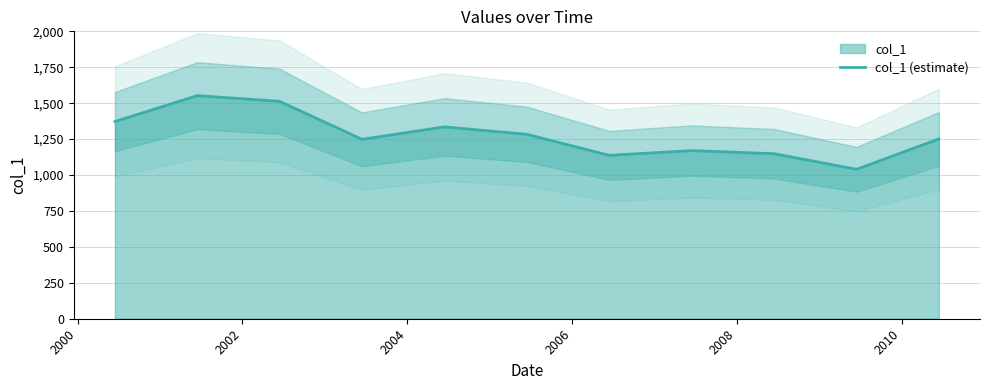

How many interior local valleys (lower than both neighbors) does the data have?

3